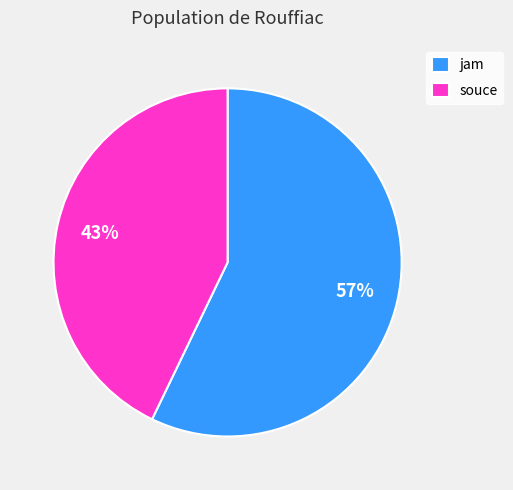

True or false: jam accounts for 45% of the total.

False